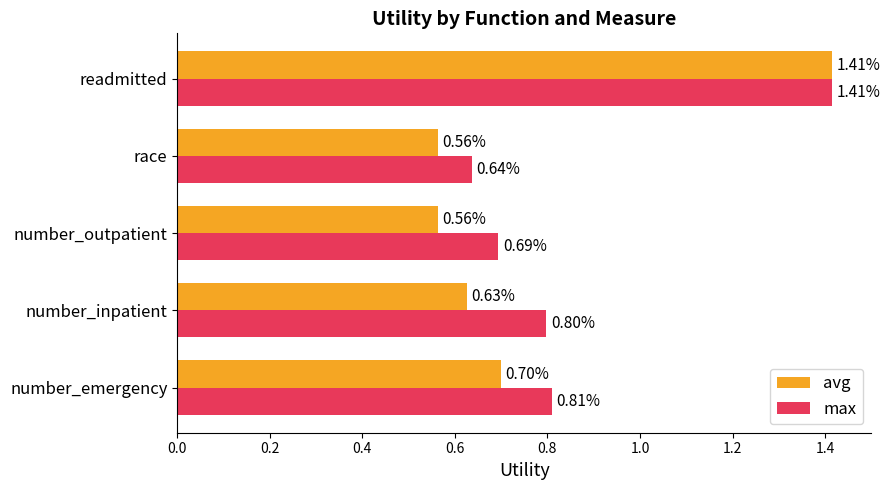

At which label does max reach its minimum?

race